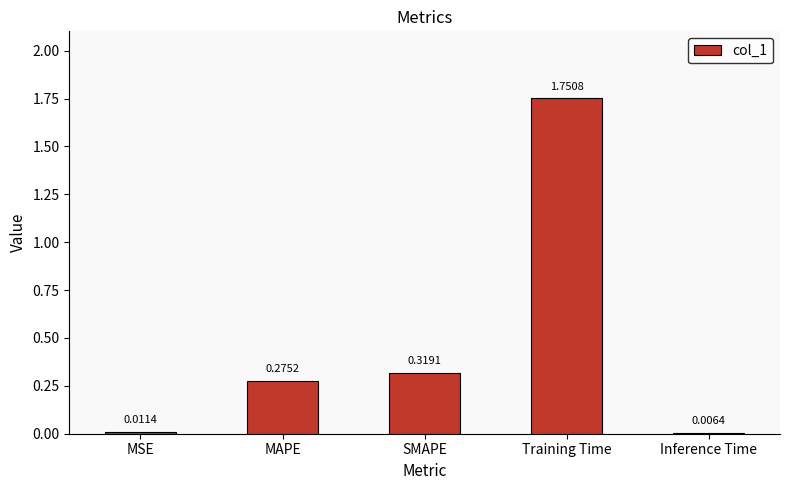

What is the label of the 5th bar from the left?

Inference Time